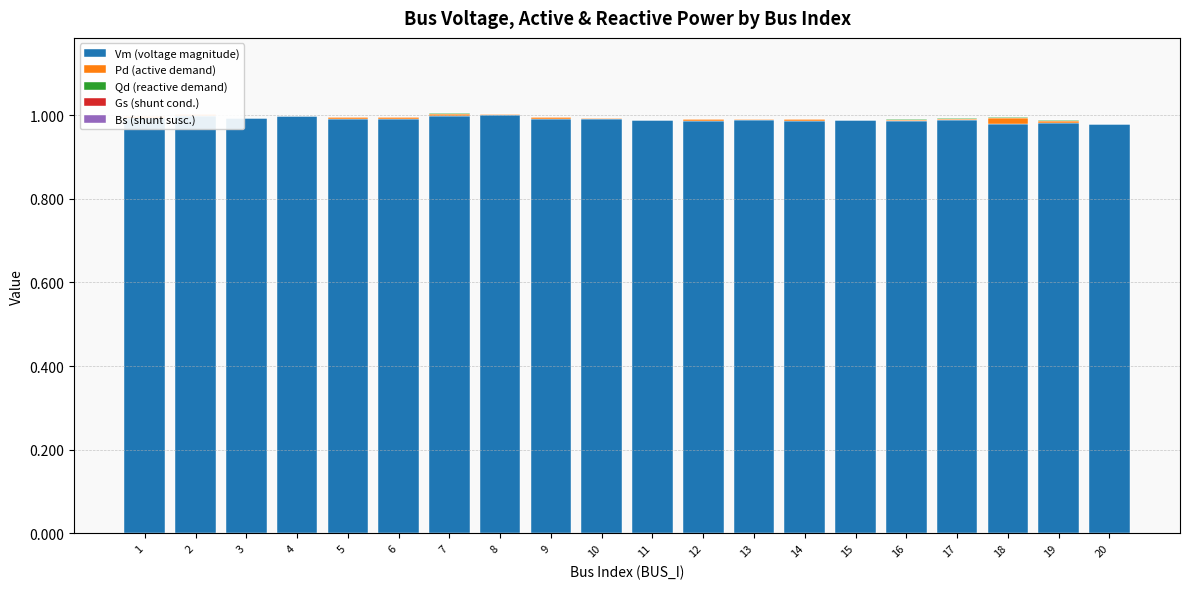

Is it true that Vm (voltage magnitude) equals 1.0 at 9?

True